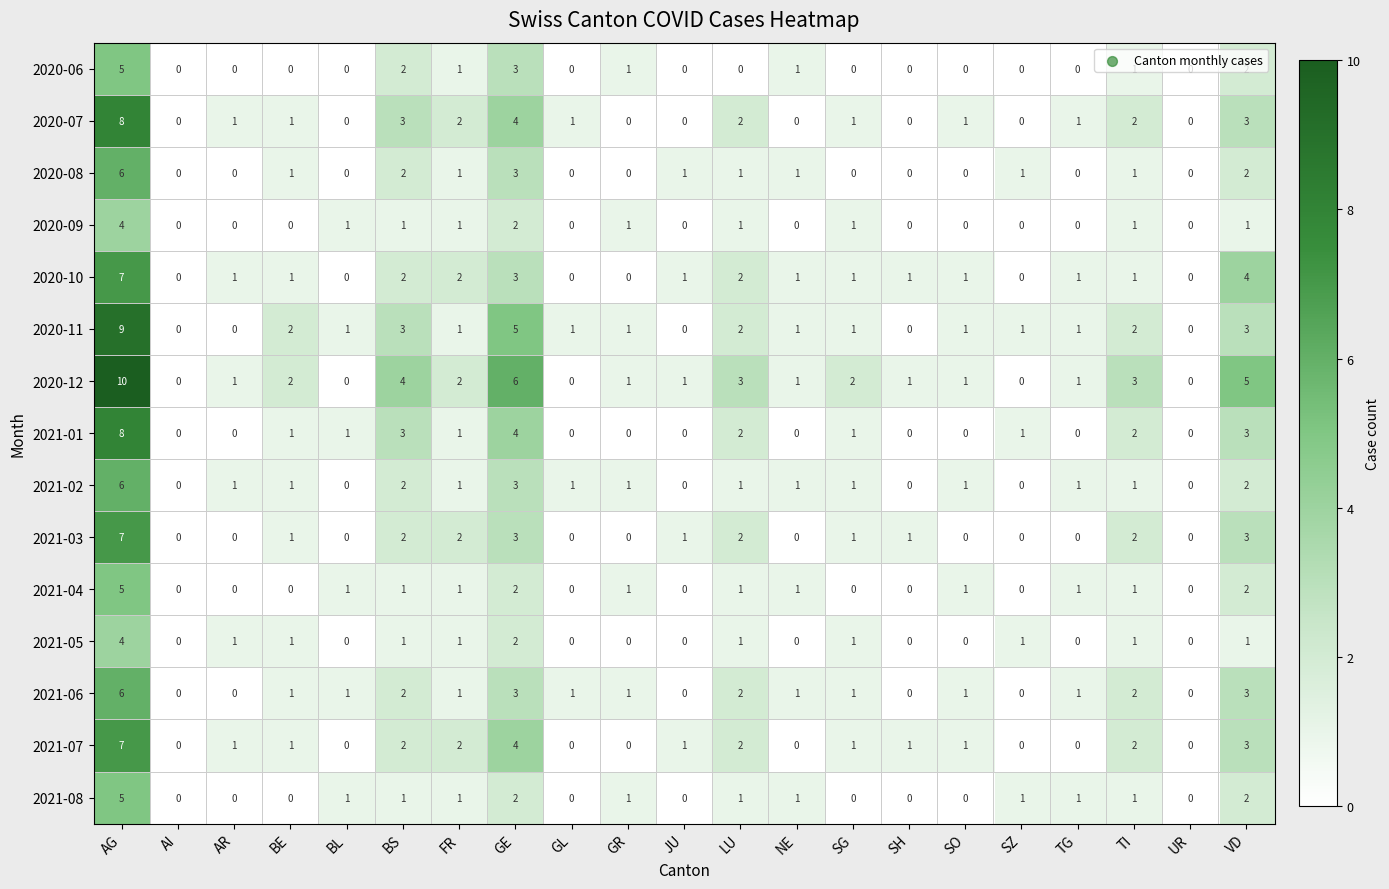

Count the number of data series in this chart.

15